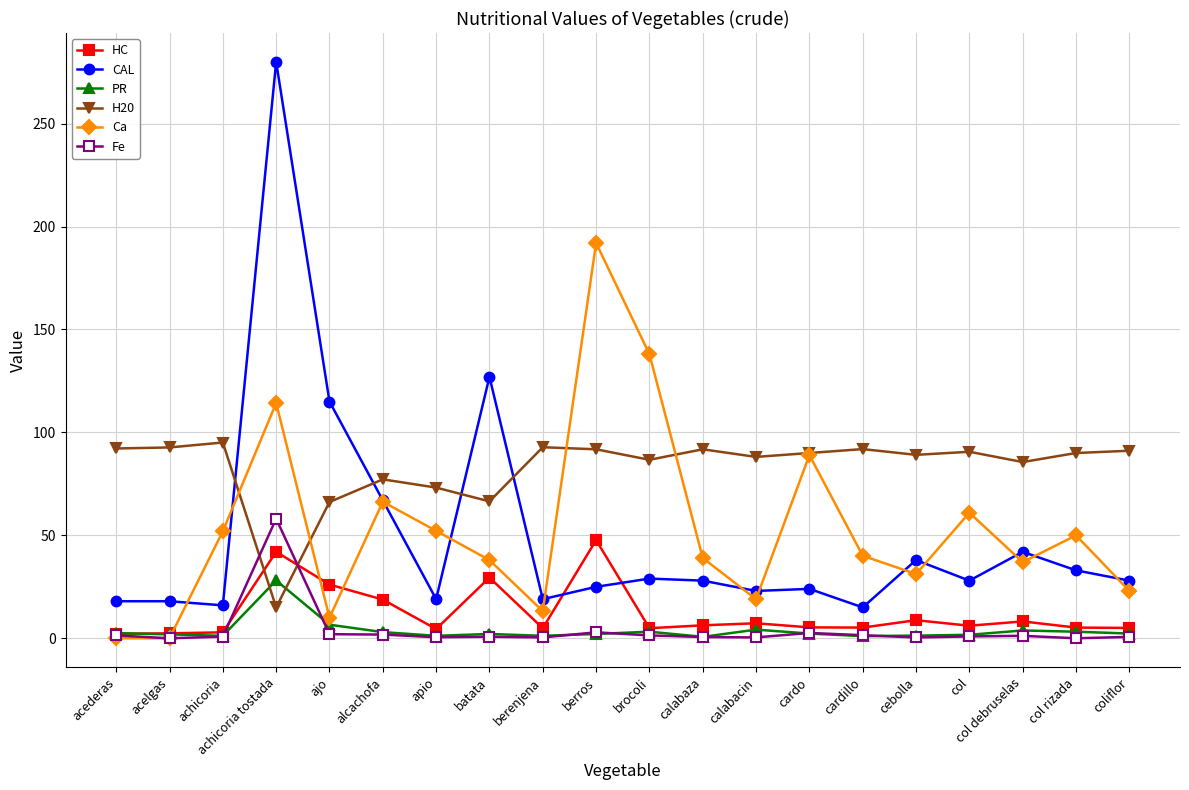

What is the difference between the maximum and minimum values in the PR series?

27.4